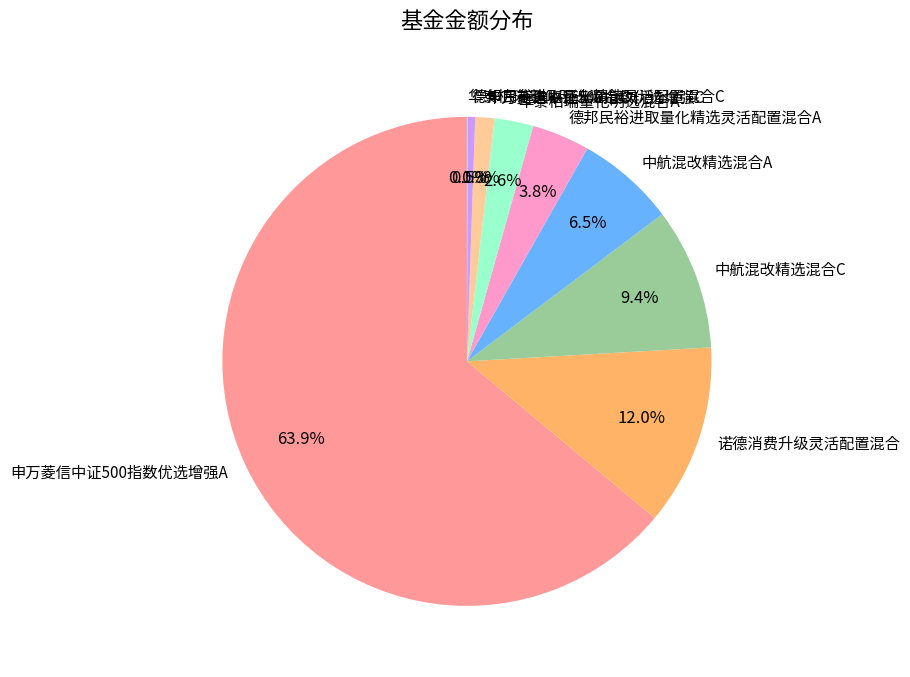

To the nearest percent, what is the difference between the largest and smallest slice percentages?

64%